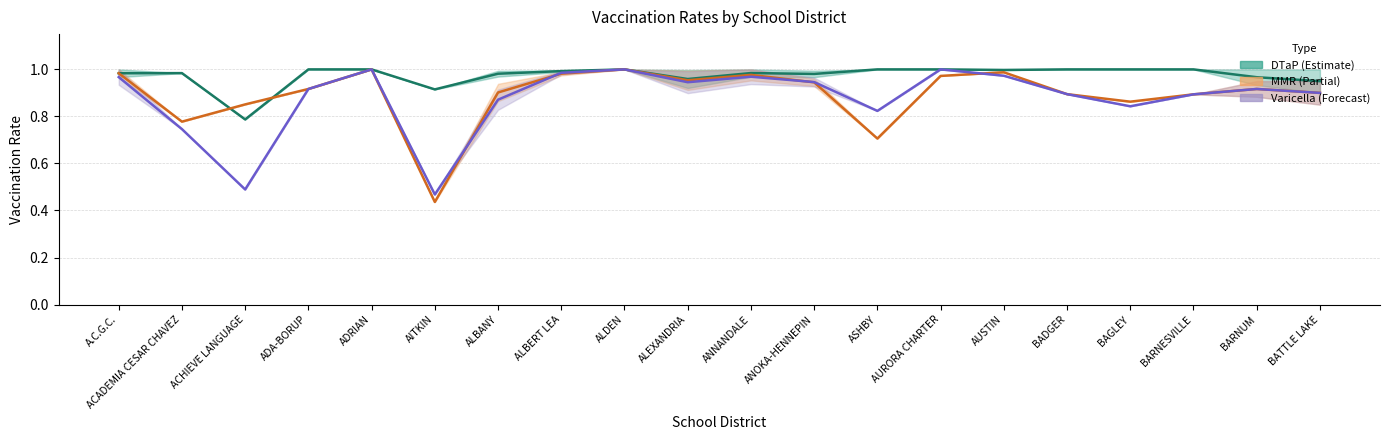

Which series has the widest spread of values?

MMR % Vaccinated